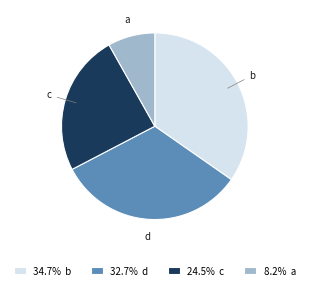

Combined, do 24.5% c and 8.2% a account for over 50%?

No